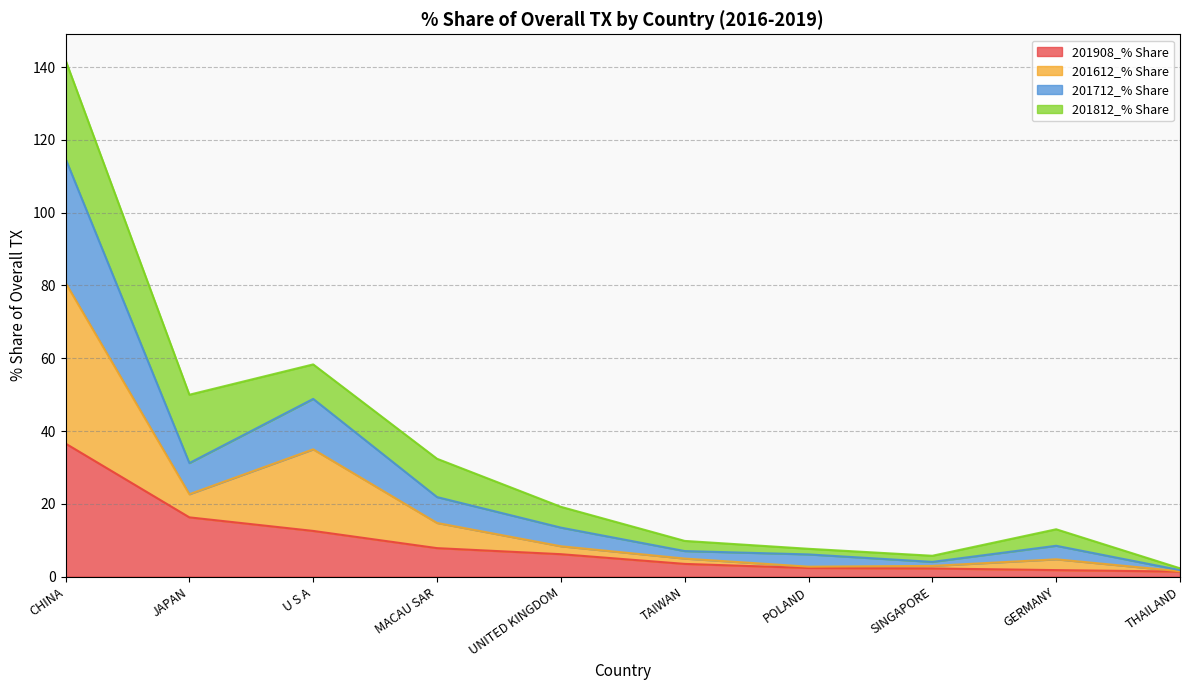

Where is the first local minimum for 201712_% Share?

JAPAN